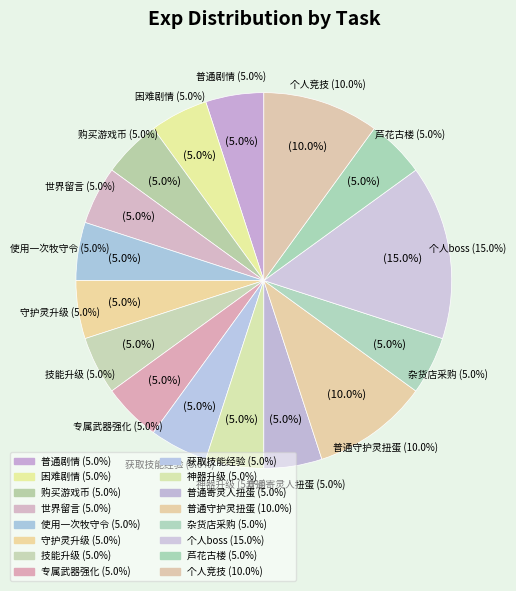

Is 技能升级 the majority of the pie?

No